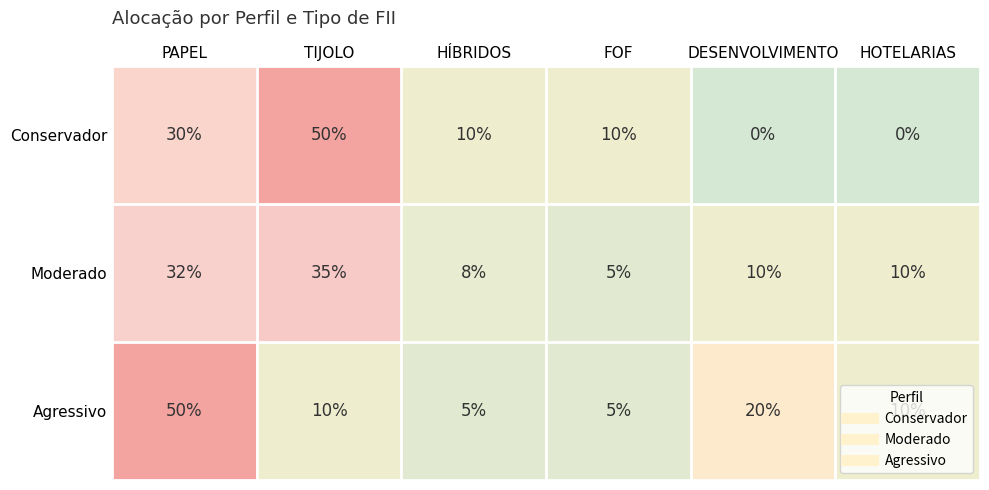

At how many categories does at least one series exceed 0?

6